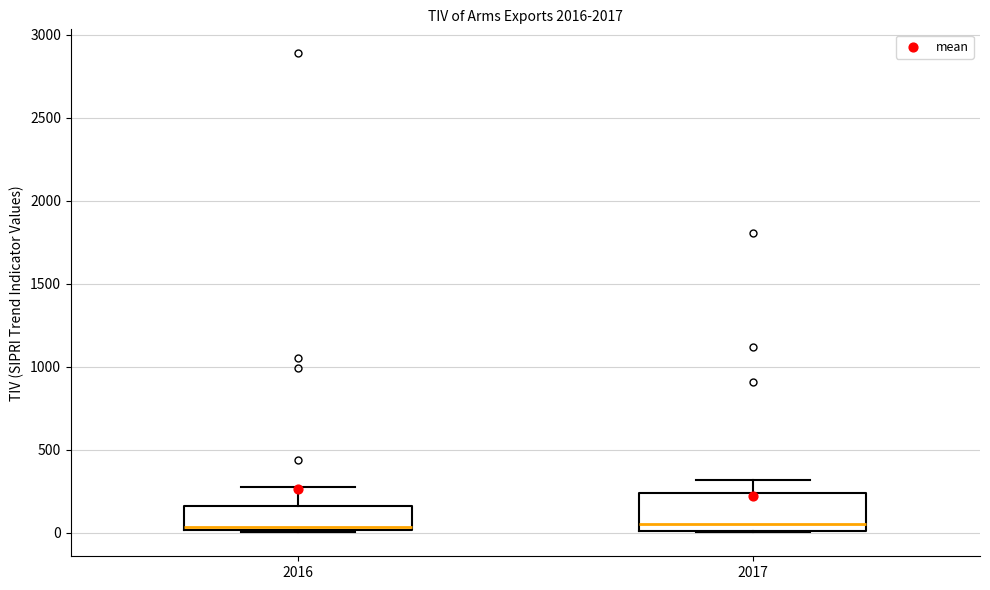

Which box is the tallest, from its lower edge to its upper edge?

2017